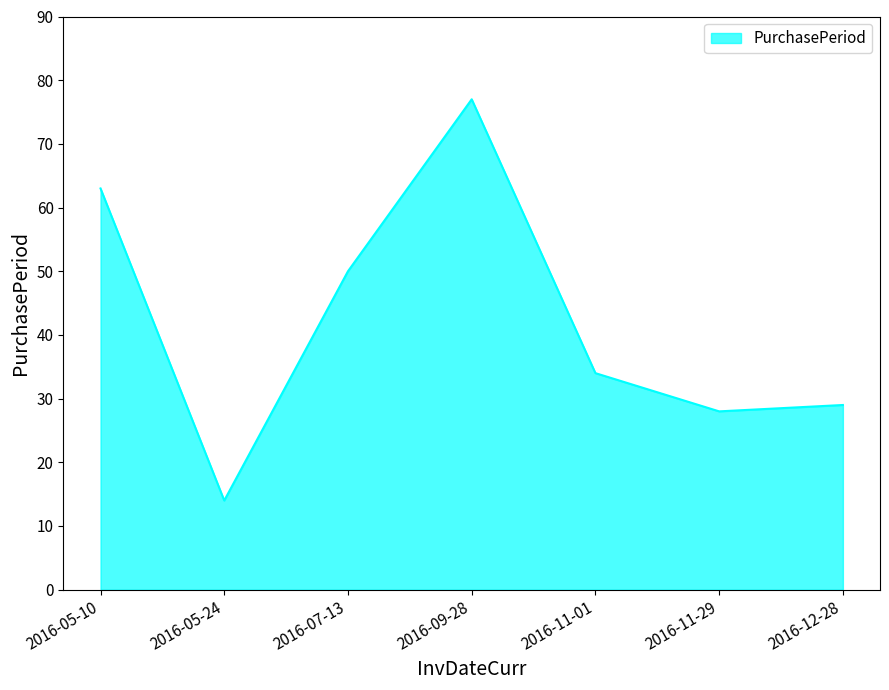

Count the number of categories in the chart.

7